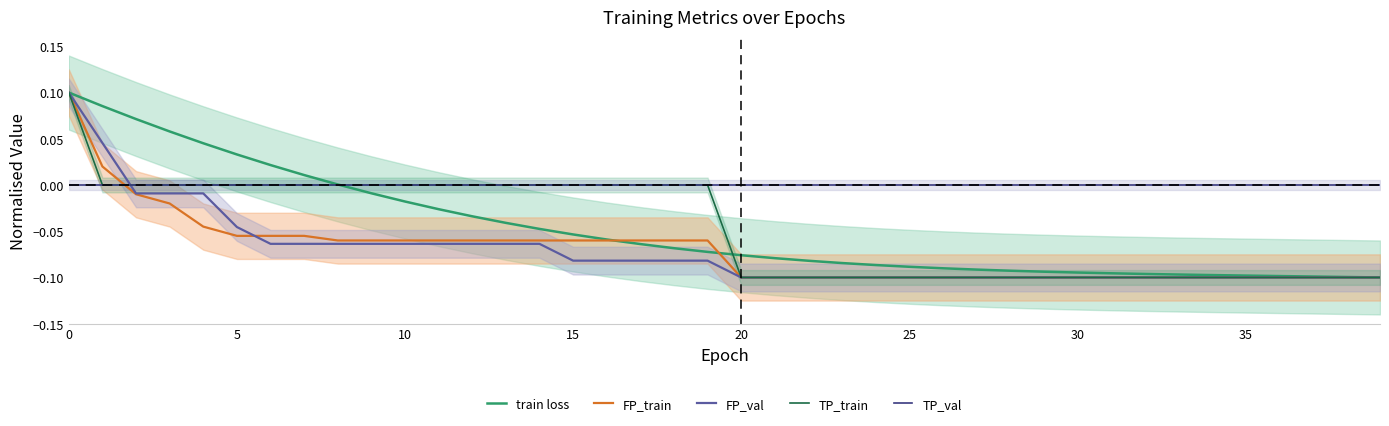

Which series changed the most between 24 and 29?

train loss